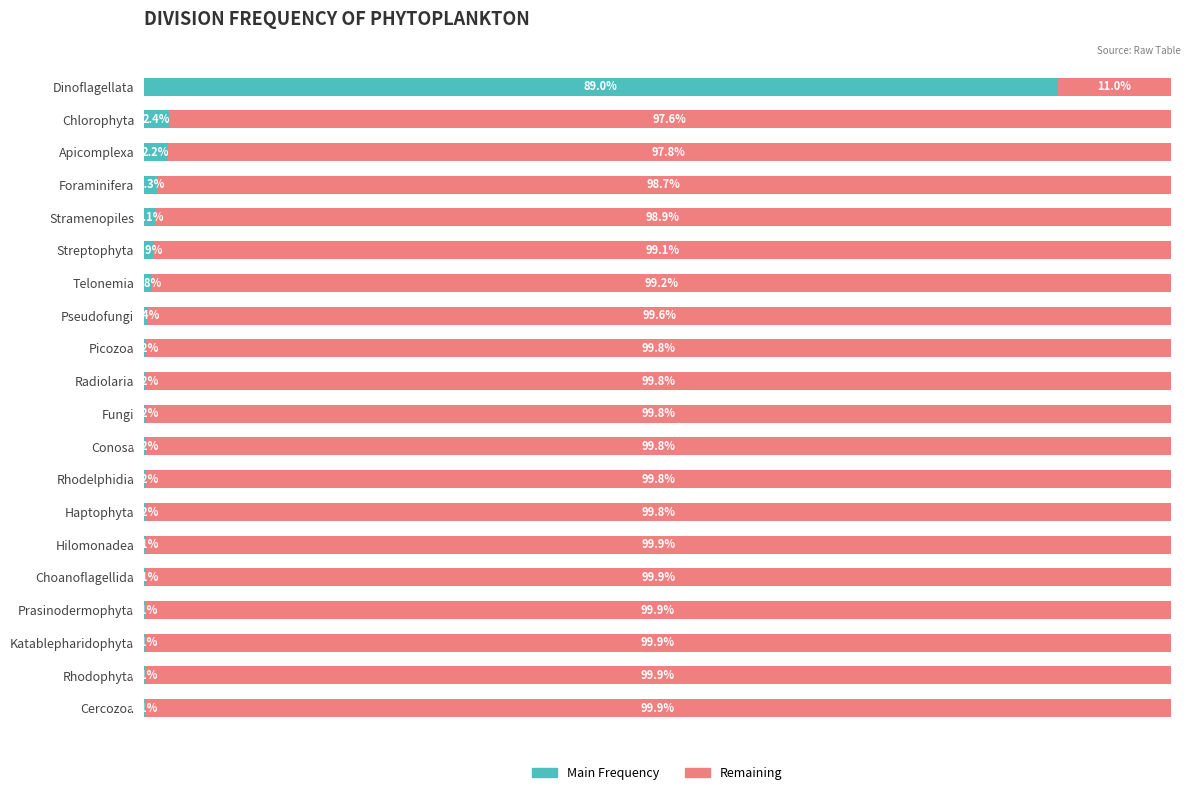

Reading left to right, extract all data points from this chart.

Frequency: 89.0	2.4	2.2	1.3	1.1	0.9	0.8	0.4	0.2	0.2	0.2	0.2	0.2	0.2	0.1	0.1	0.1	0.1	0.1	0.1
Remainder: 11.0	97.6	97.8	98.7	98.9	99.1	99.2	99.6	99.8	99.8	99.8	99.8	99.8	99.8	99.9	99.9	99.9	99.9	99.9	99.9